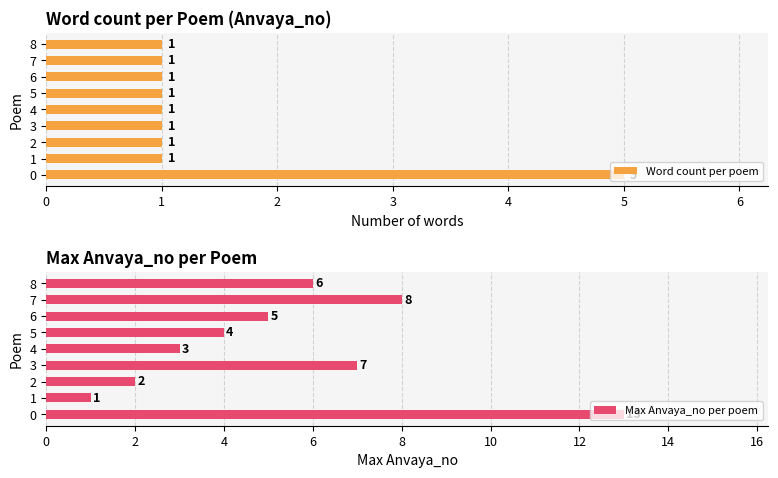

At which label is Max Anvaya_no per poem closest to 7?

3